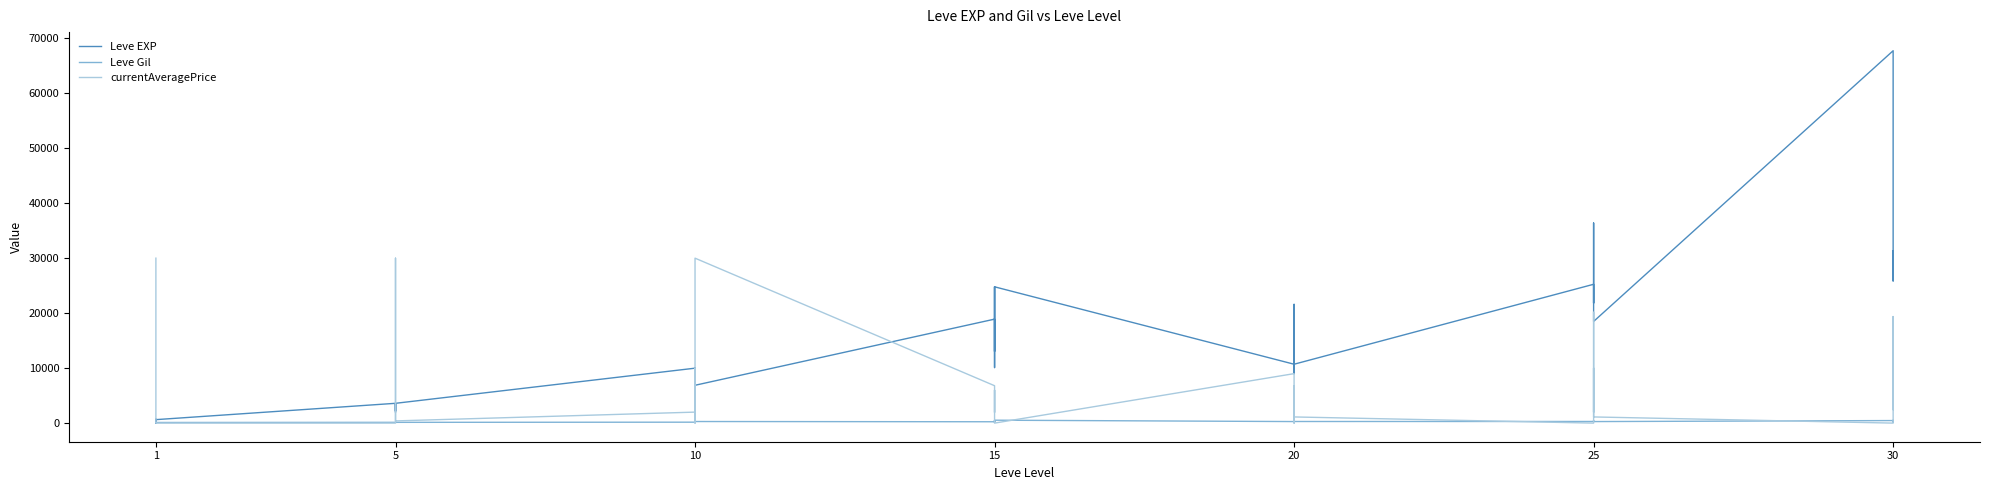

True or false: Leve Gil has a value of 255.0 at 25.

False